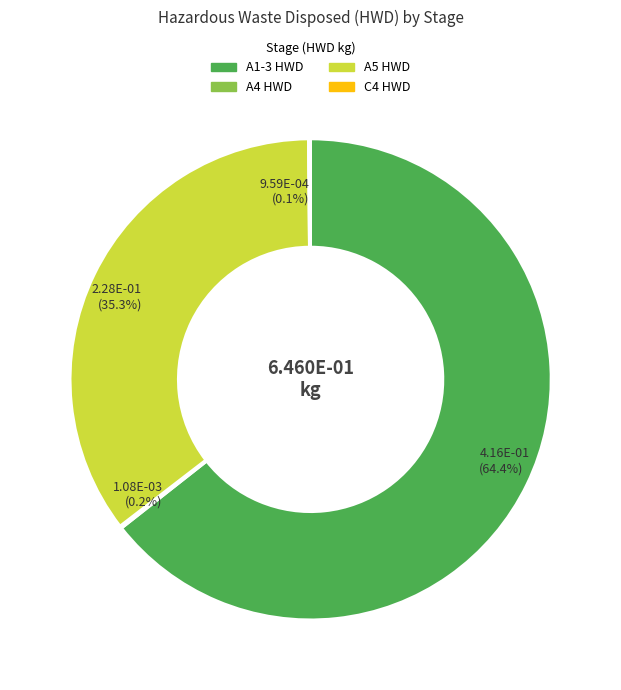

What portion of the pie excludes A1-3 HWD?

35.6%